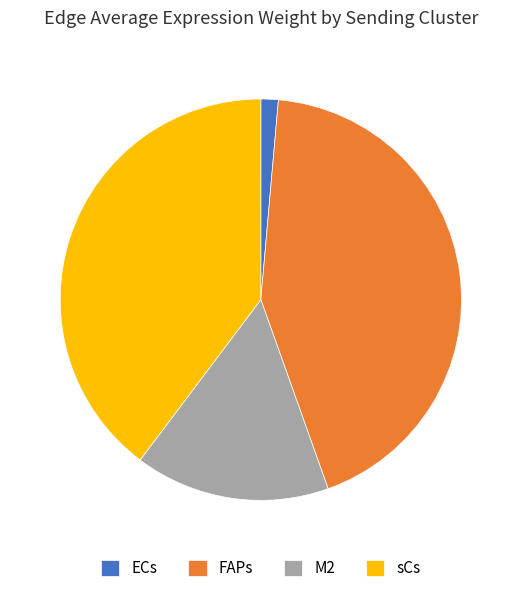

Combined, do ECs and sCs account for over 50%?

No